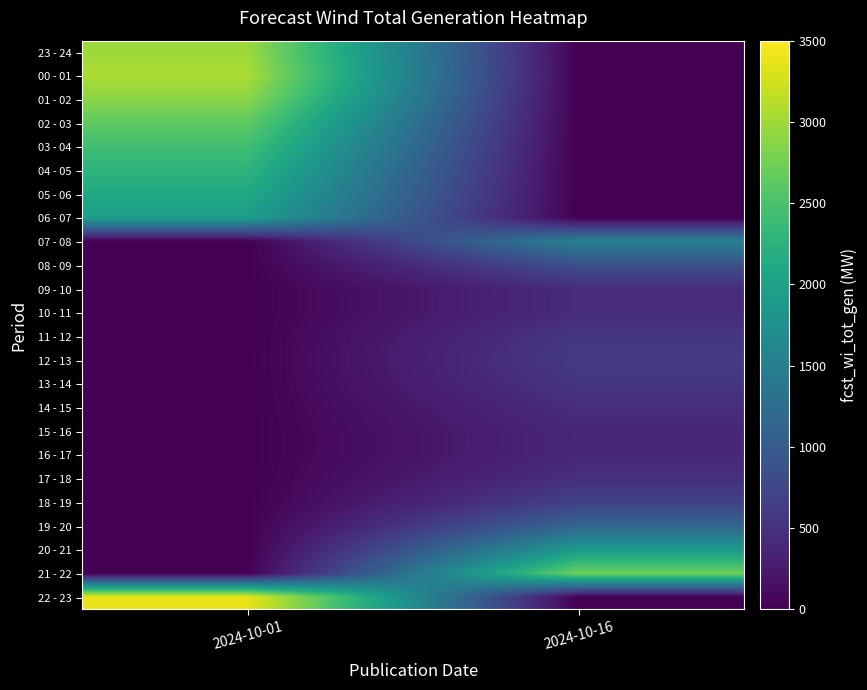

Which label corresponds to the smallest value in the chart?

2024-10-16